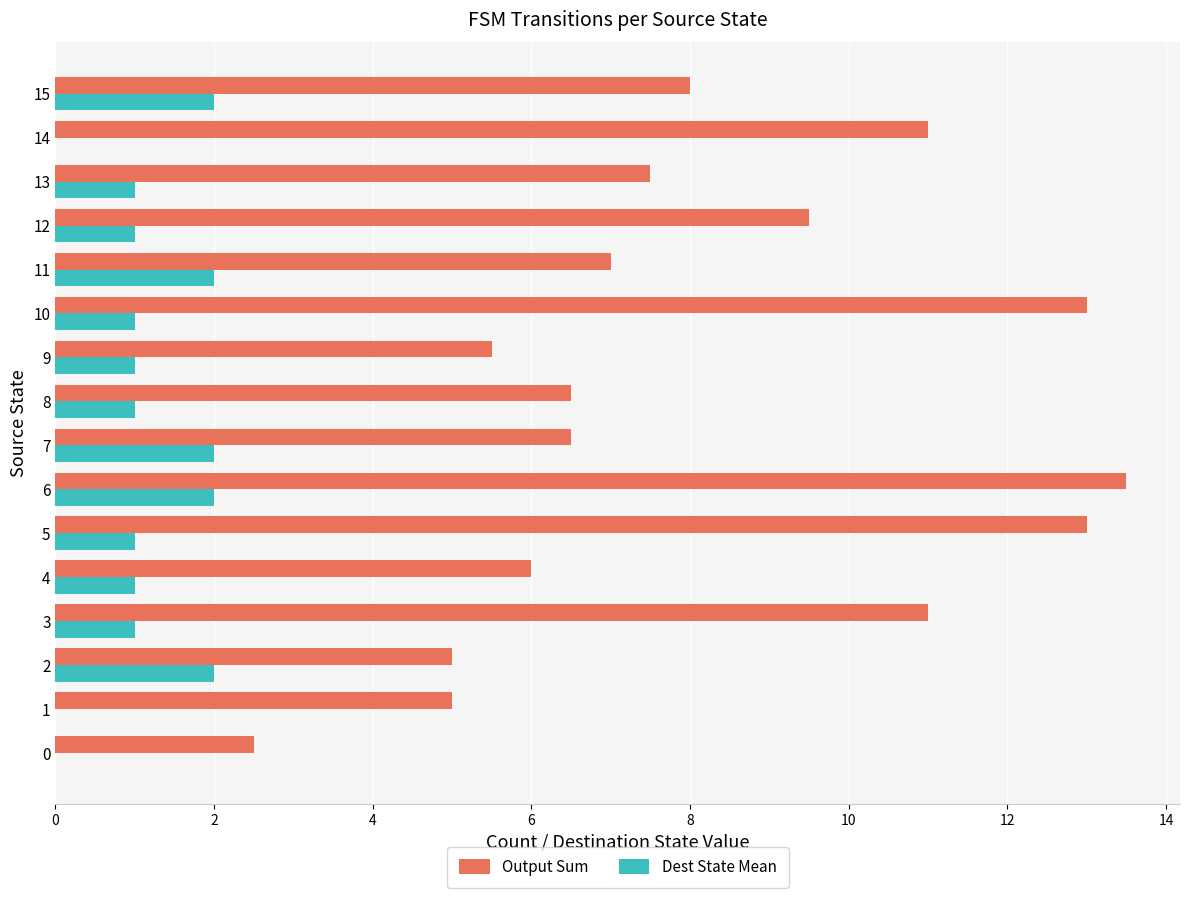

Count the Dest State Mean values in the range 1 to 2.

13